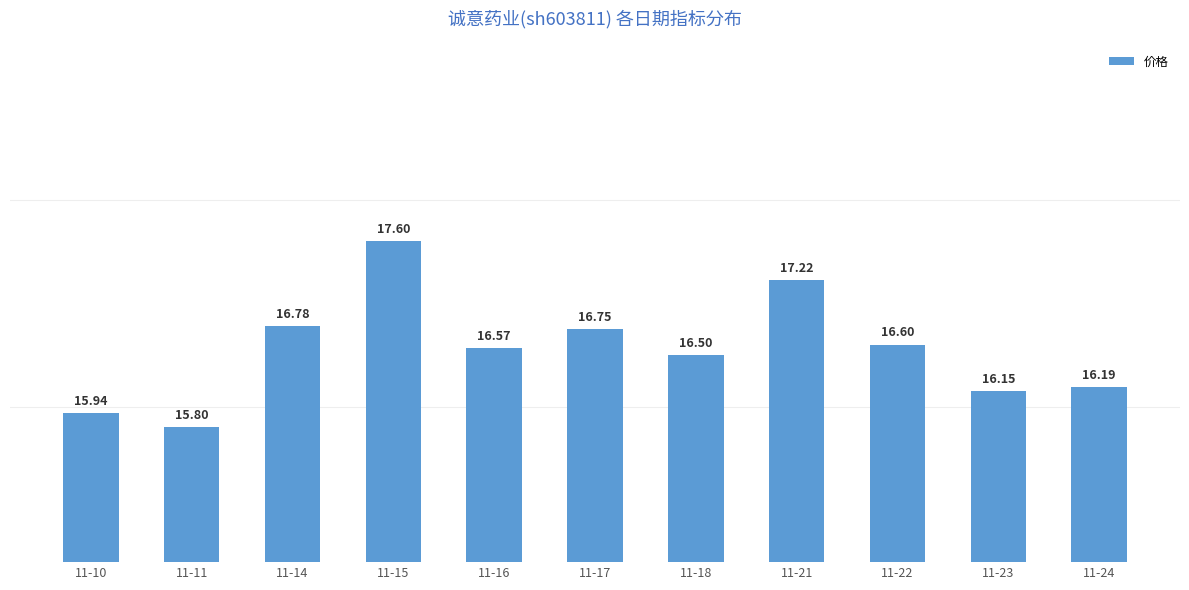

List the labels in order of value, smallest first.

11-11, 11-10, 11-23, 11-24, 11-18, 11-16, 11-22, 11-17, 11-14, 11-21, 11-15